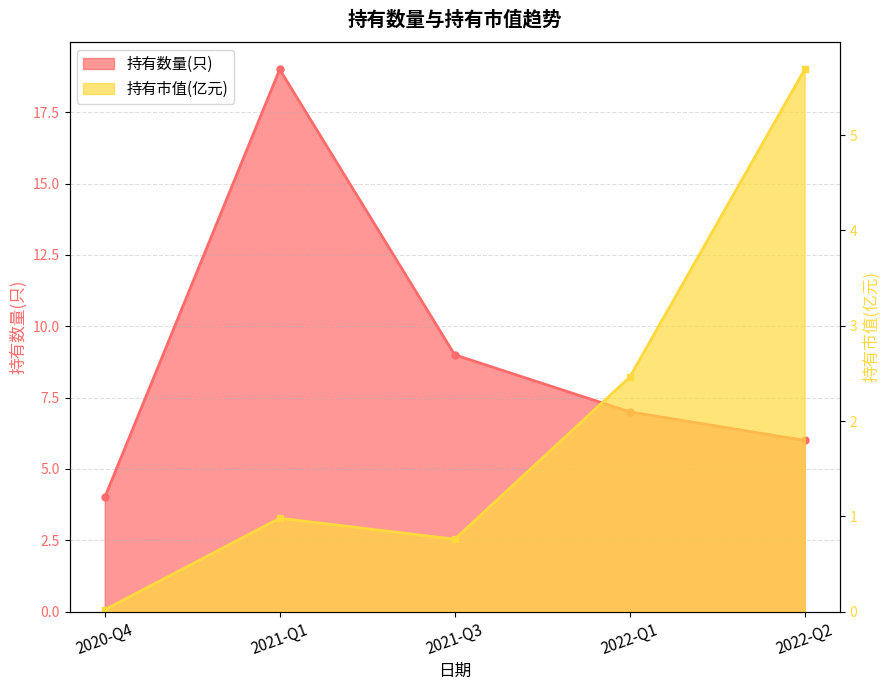

What is the sum of all 持有市值(亿元) values?

9.9